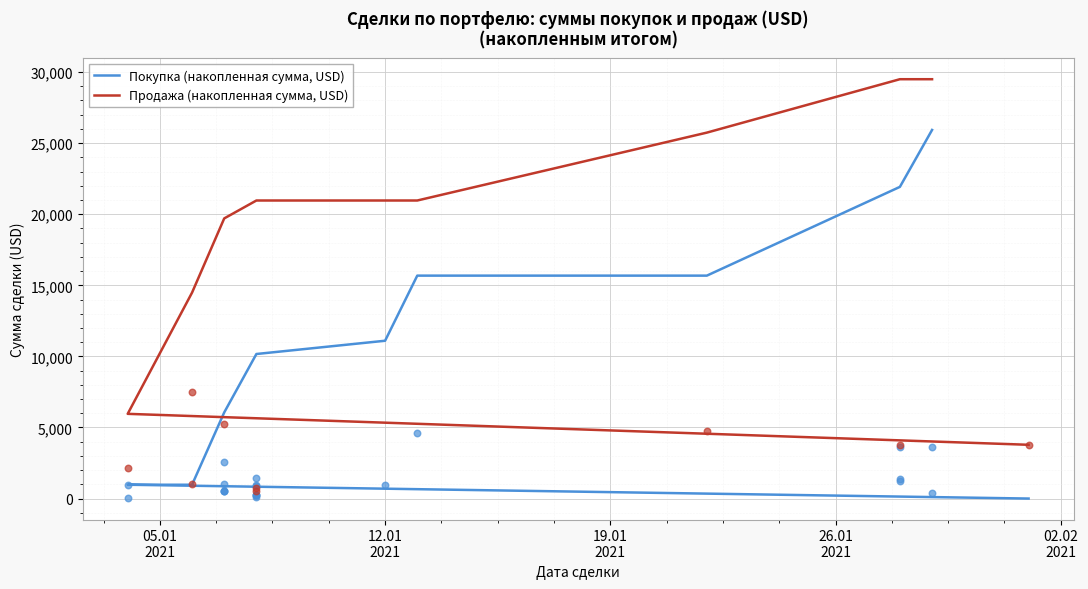

What are all the series names shown in the legend?

Покупка (накопленная сумма, USD), Продажа (накопленная сумма, USD)